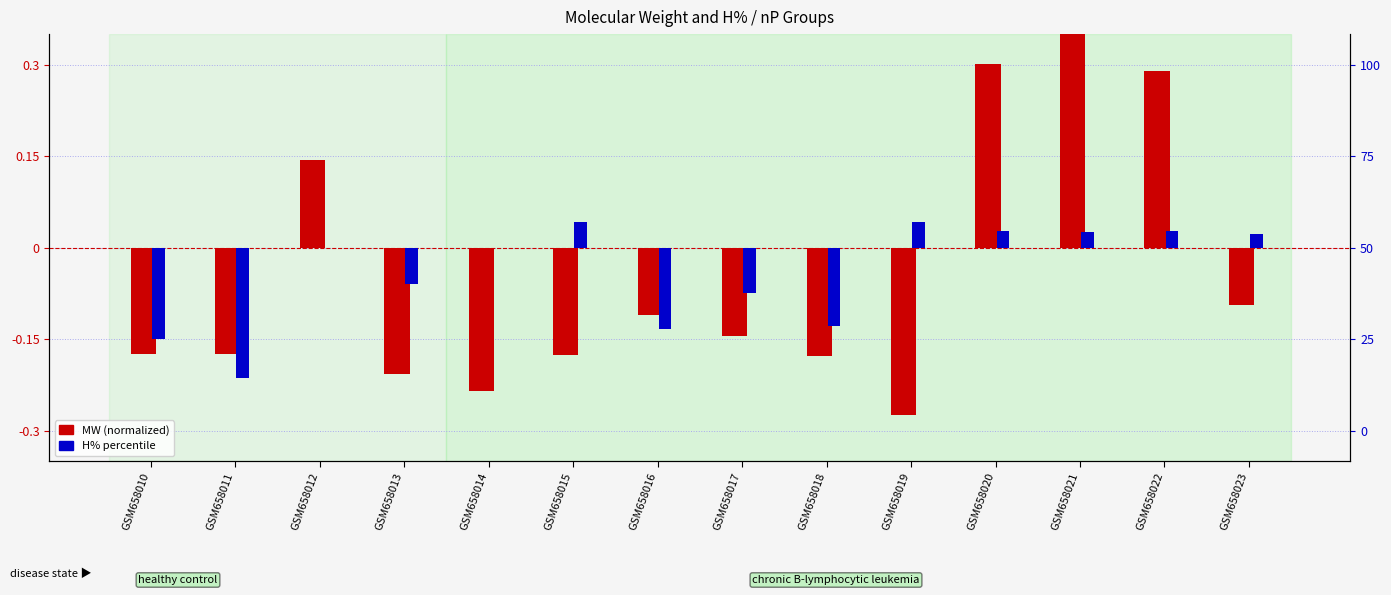

Which series changed the most between GSM658016 and GSM658022?

MW (normalized)